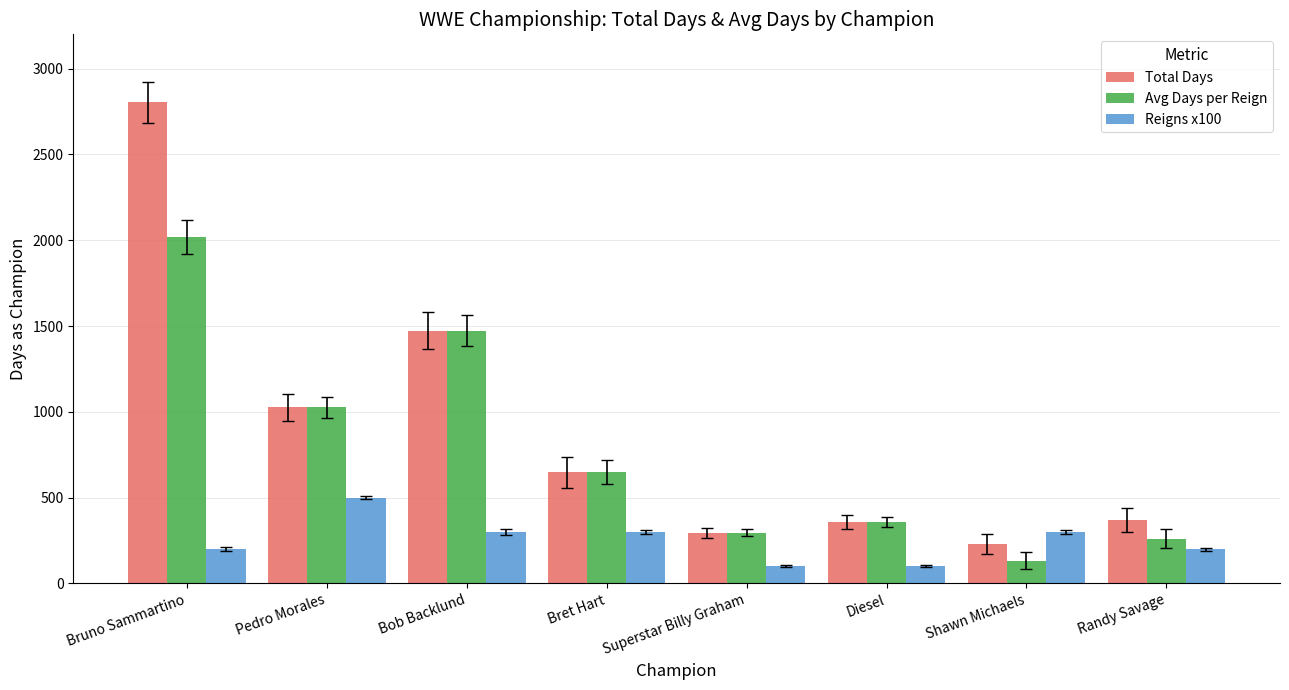

The Avg Days per Reign series shows 1015 at Bret Hart. True or false?

False